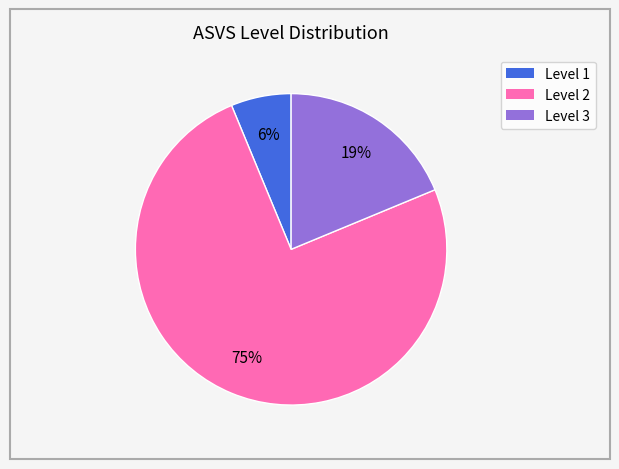

Is there any slice that represents more than half of the pie?

Yes